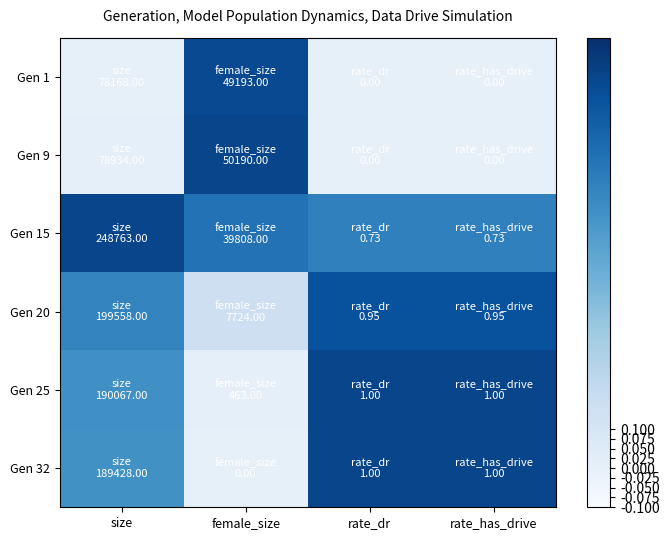

At how many categories does at least one series exceed 0?

4